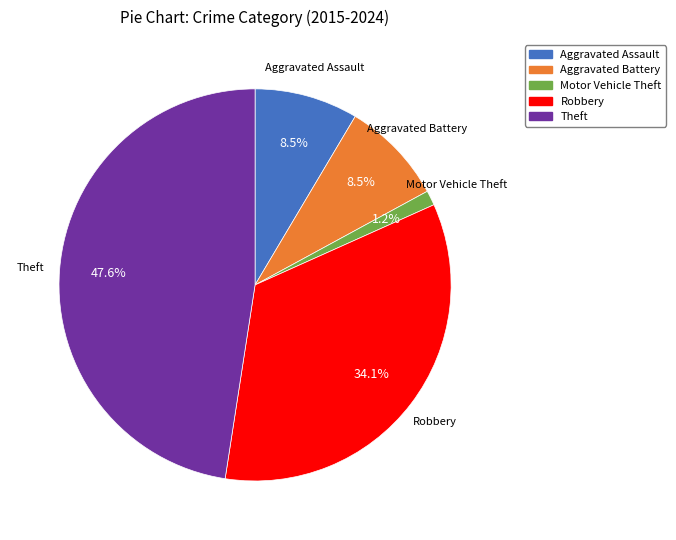

To the nearest percent, what percentage of the pie is Robbery?

34%